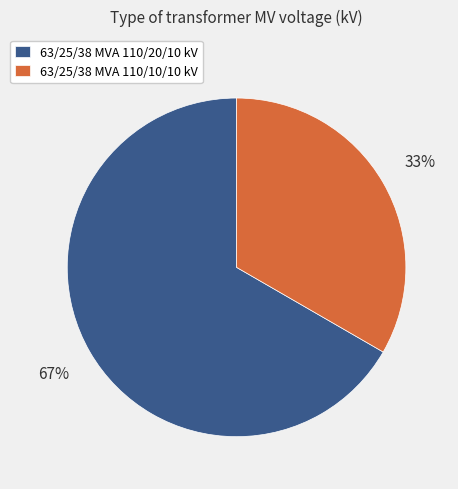

Which slice is the smallest?

63/25/38 MVA 110/10/10 kV